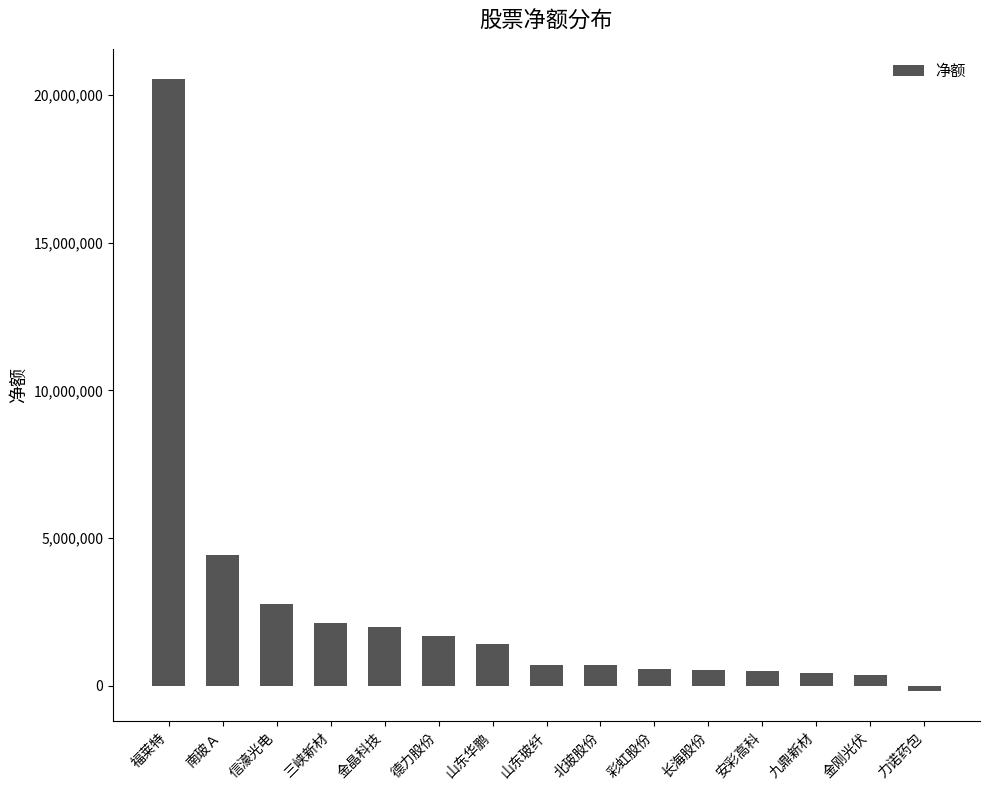

Approximately how many times larger is the value at 德力股份 compared to 安彩高科?

3.4